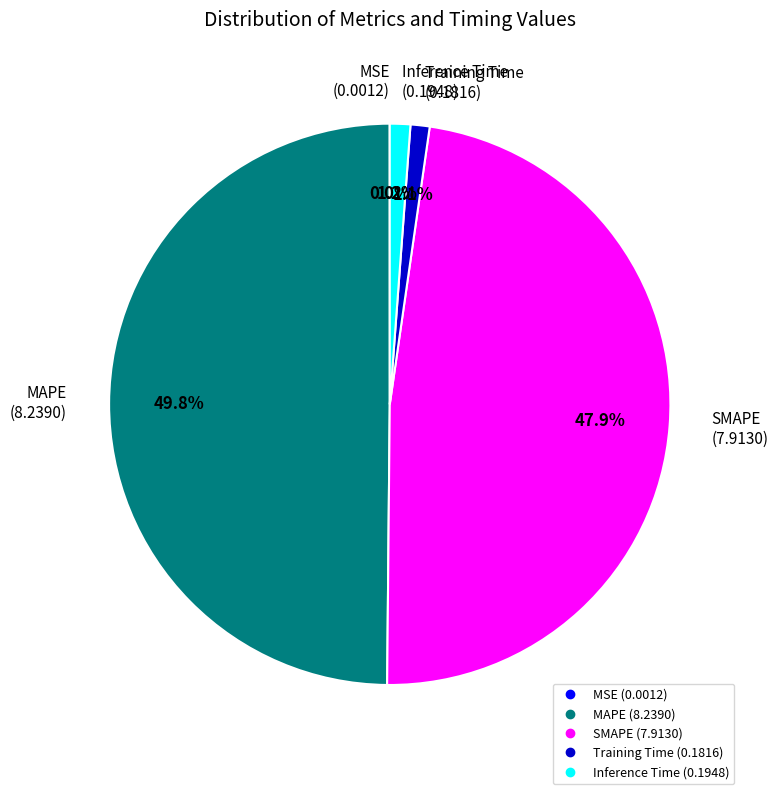

Which category has the biggest portion of the pie?

MAPE